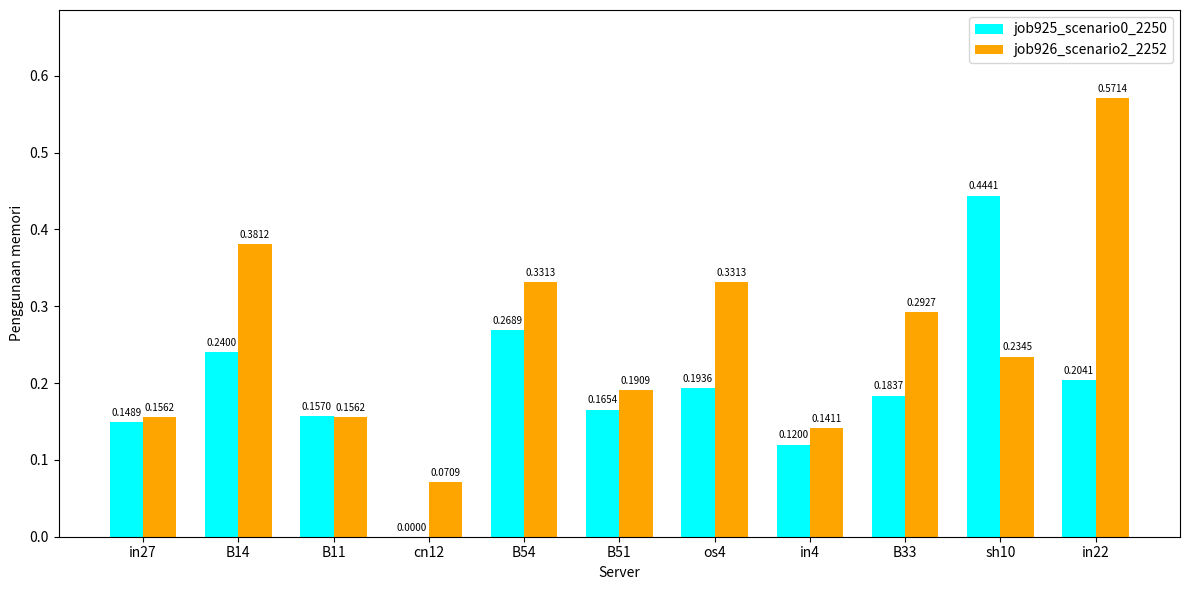

Between os4 and sh10, which series saw the biggest shift?

job925_scenario0_2250